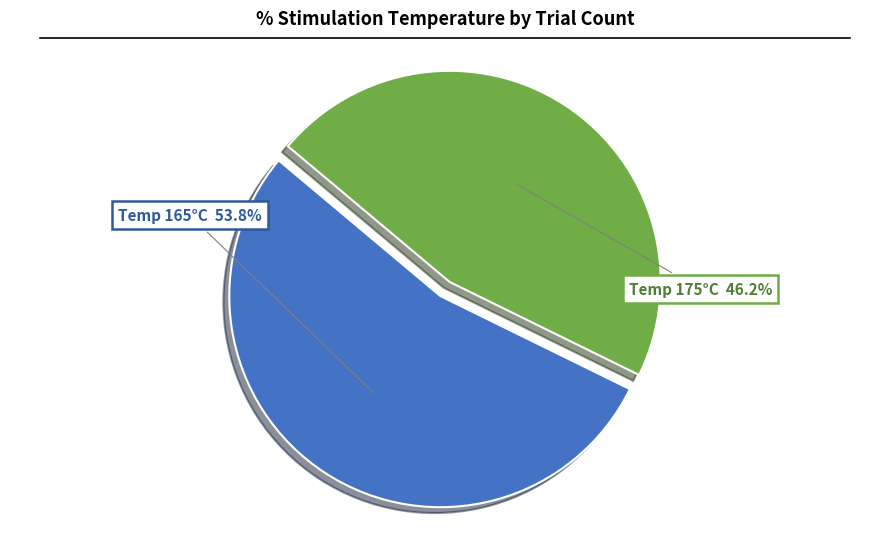

How many slices are in this pie chart?

2